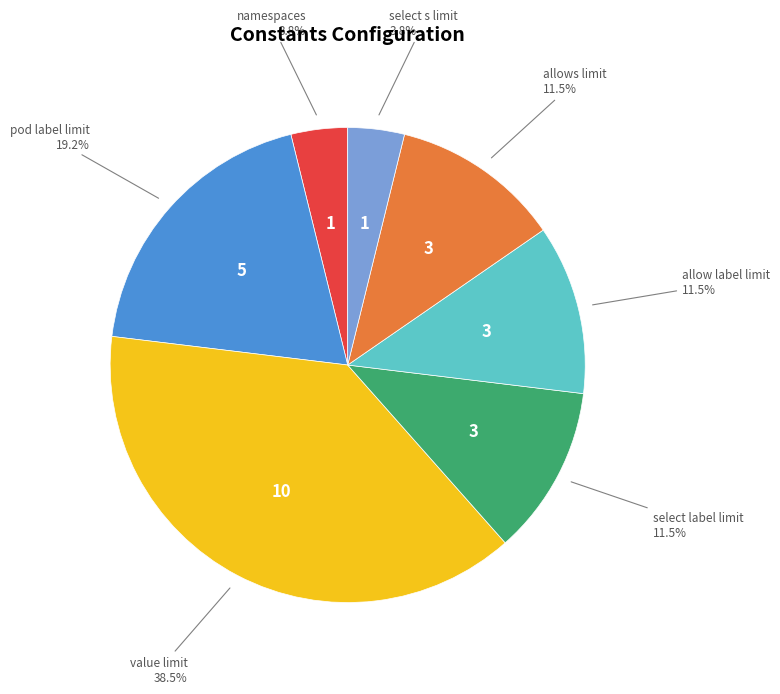

Is the sum of namespaces and value limit greater than half?

No